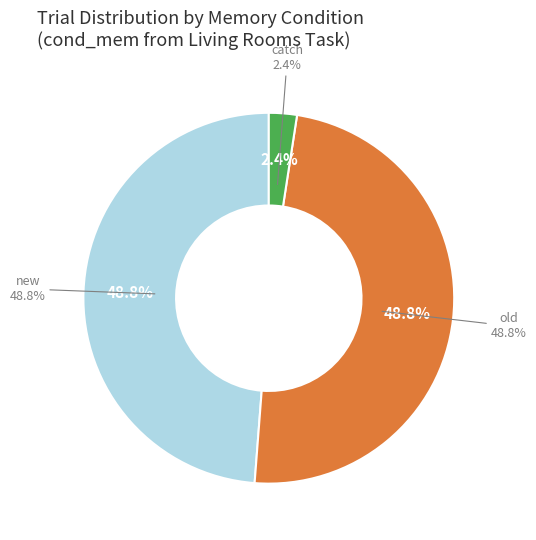

To the nearest percent, what portion does catch represent?

2%